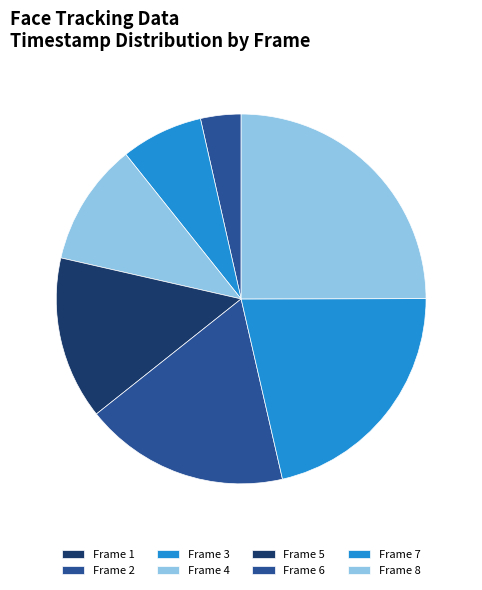

How many segments does this pie chart have?

8